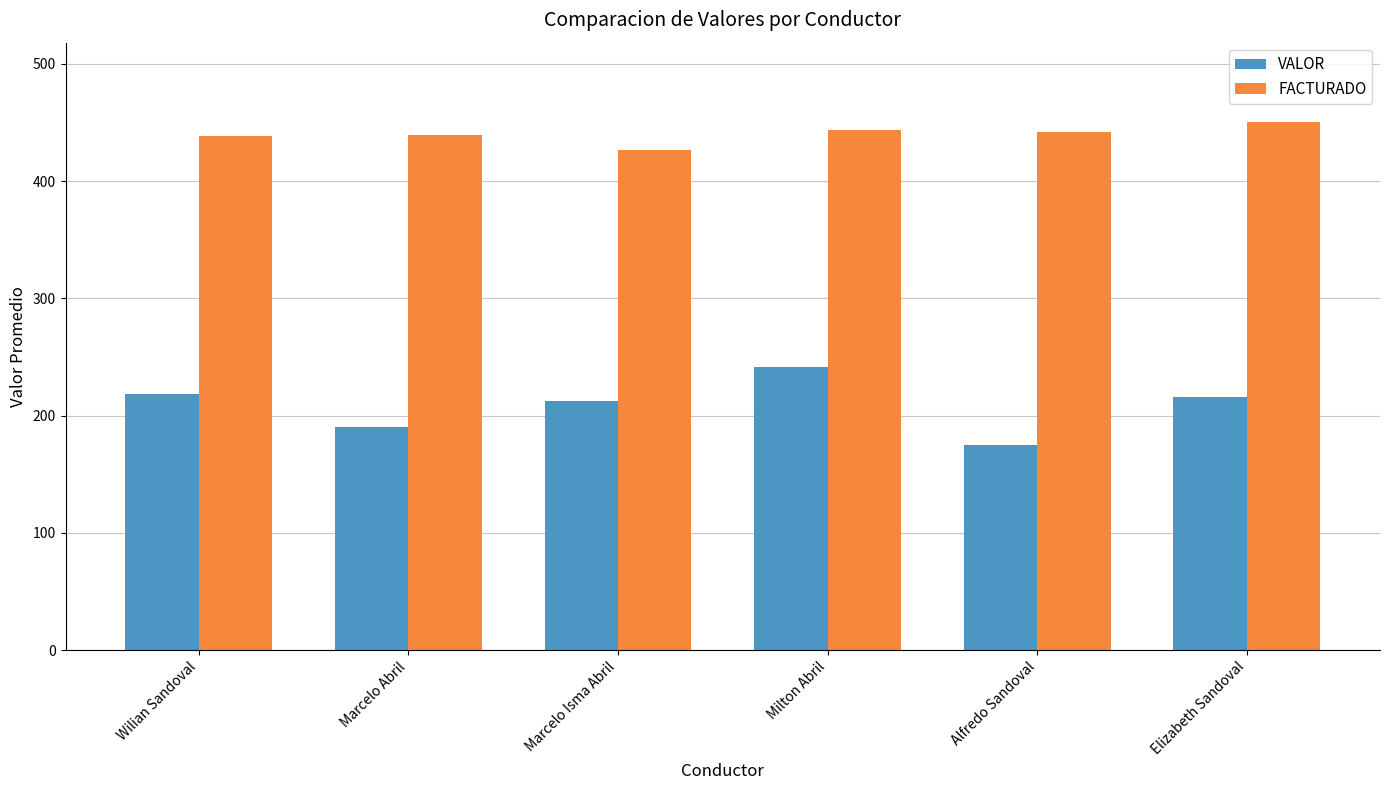

What is the value of the VALOR bar at the 5th from the left?

175.0